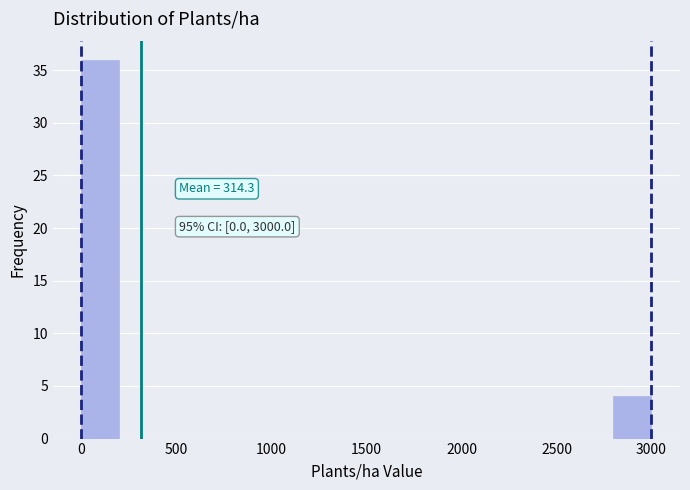

Which range on the x-axis has the tallest bar?

0 to 200